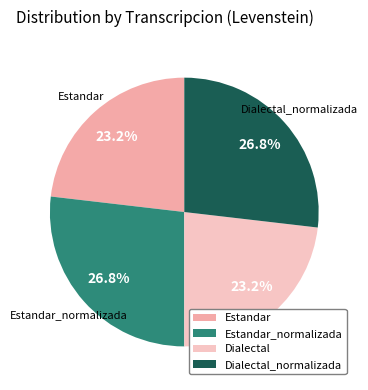

Between Estandar and Dialectal_normalizada, which is larger?

Dialectal_normalizada